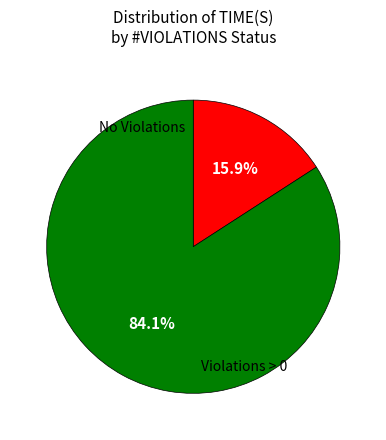

Is there any slice that represents more than half of the pie?

Yes